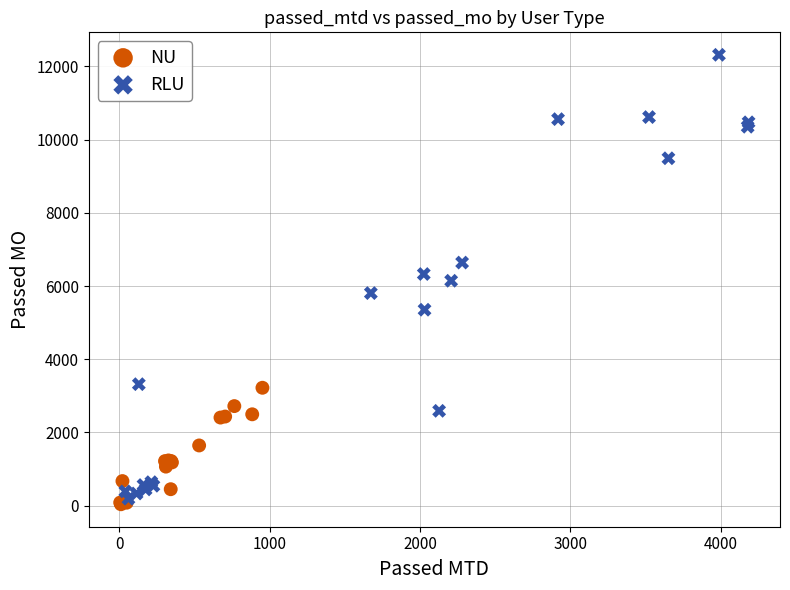

Which series has the largest Y range (max minus min)?

RLU